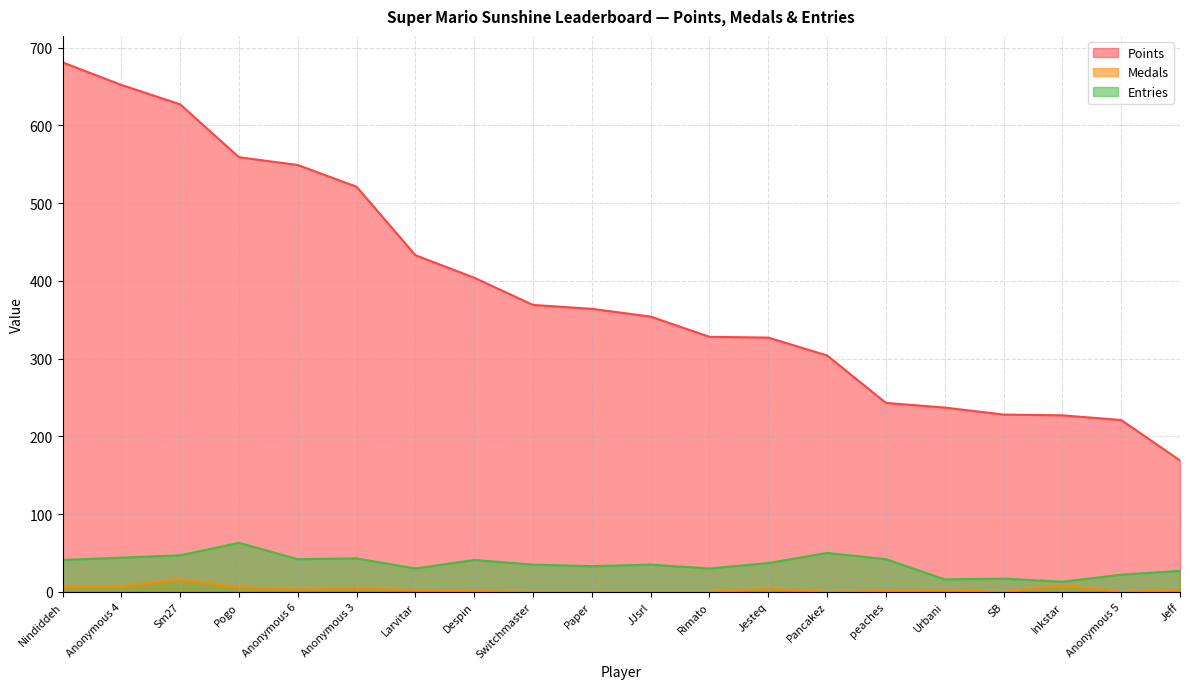

True or false: Entries has more than 2 interior local peaks.

True